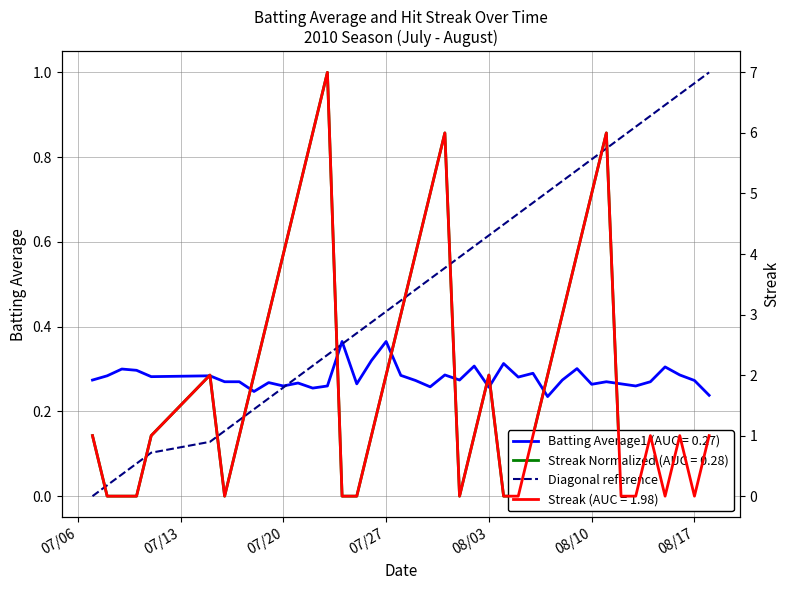

Where is the data nearest to the value 0?

07/06